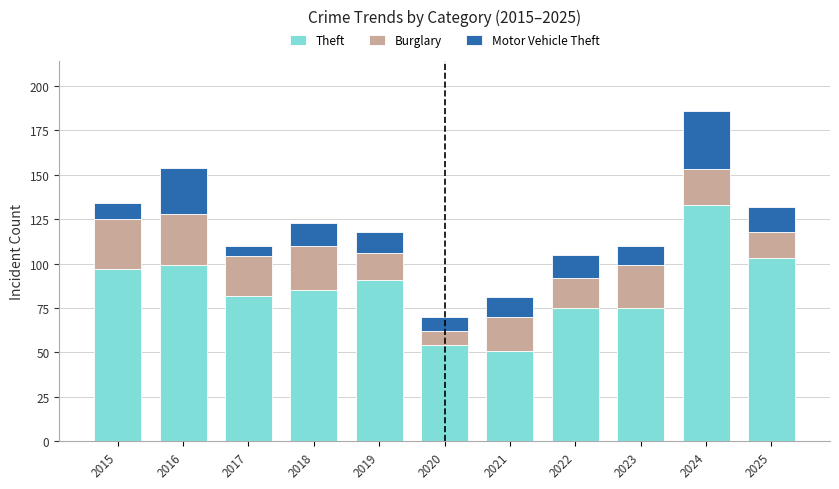

What are all the series names shown in the legend?

Theft, Burglary, Motor Vehicle Theft